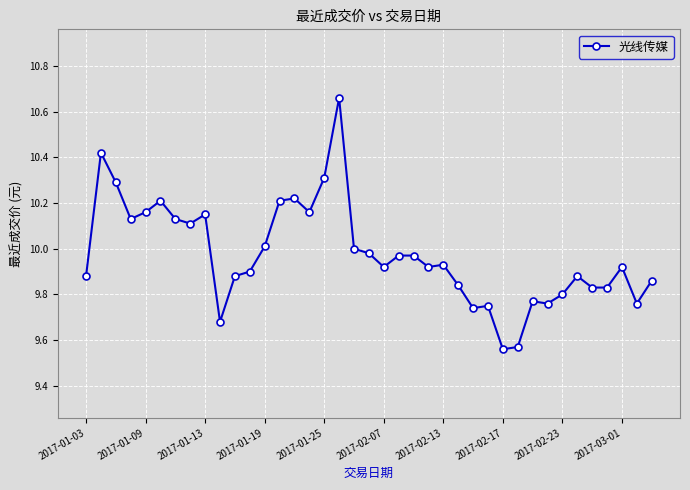

What is the difference between the maximum and minimum values?

1.1